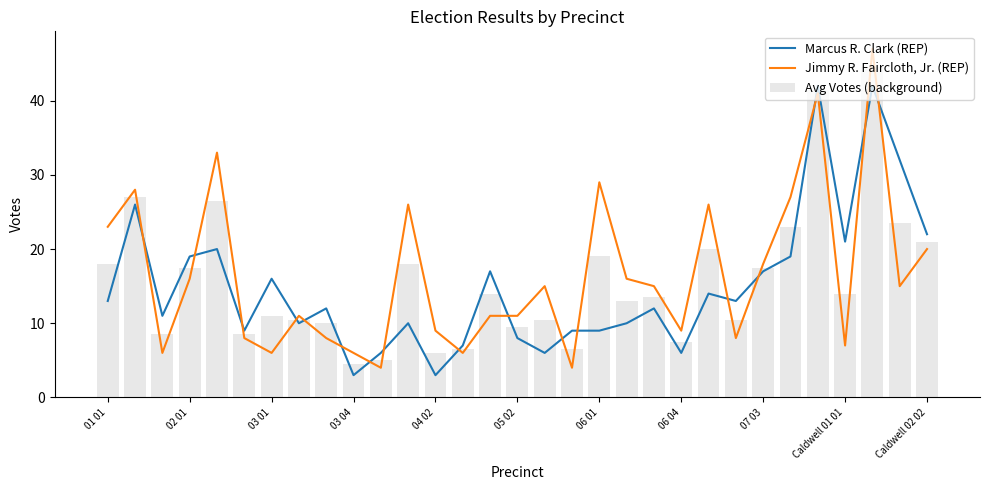

Which series has the largest total across all categories?

Jimmy R. Faircloth, Jr. (REP)